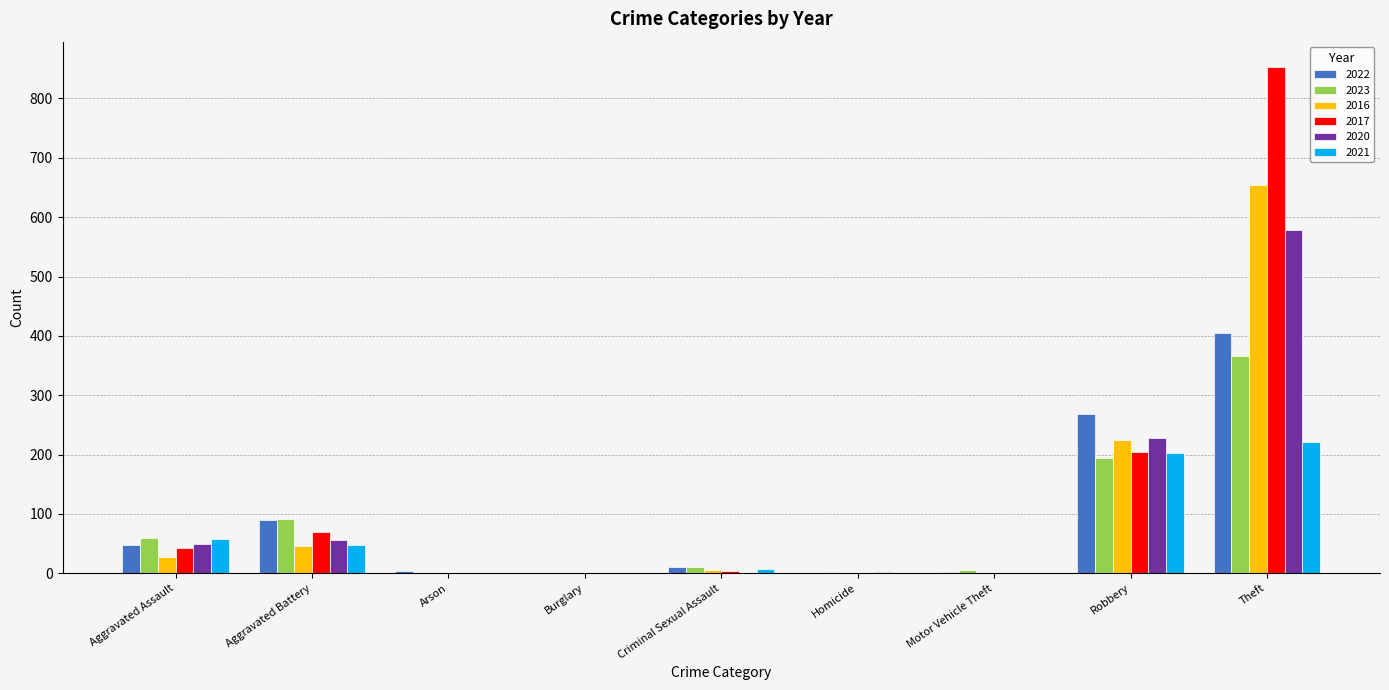

Which category has the highest value in the 2016 series?

Theft